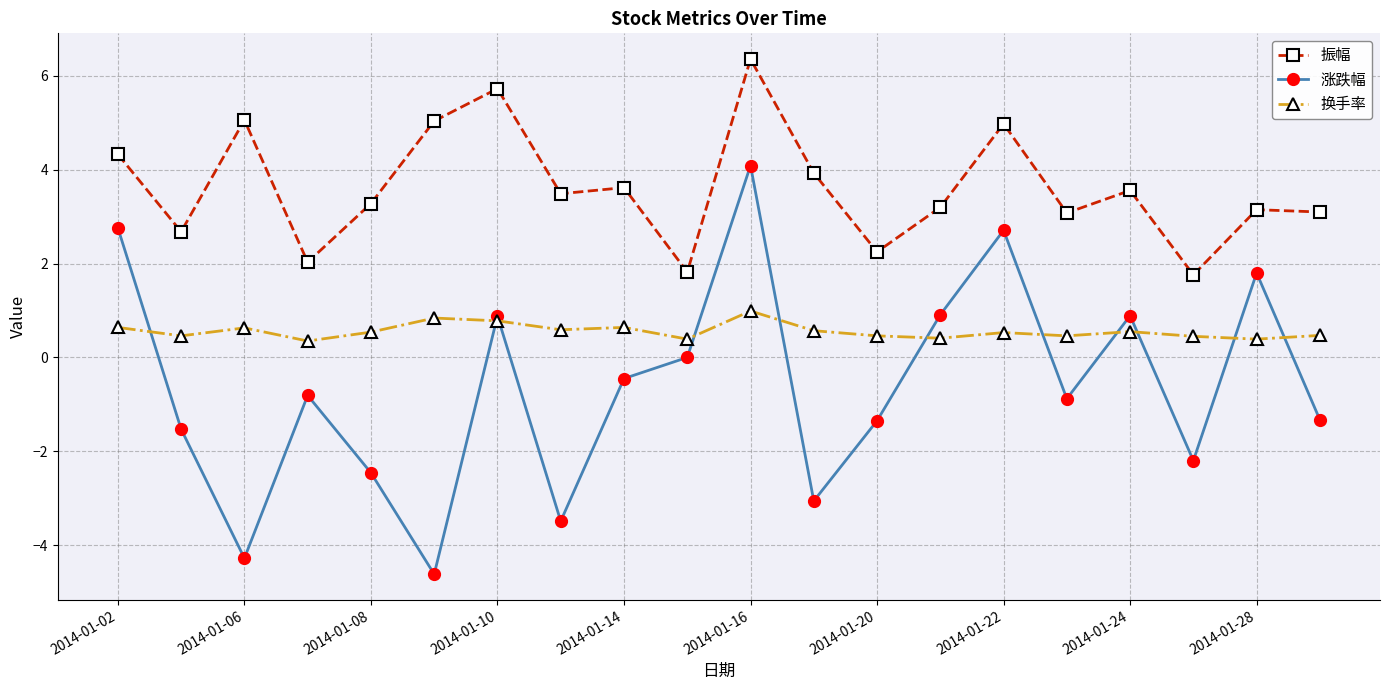

What are all the series names shown in the legend?

振幅, 涨跌幅, 换手率